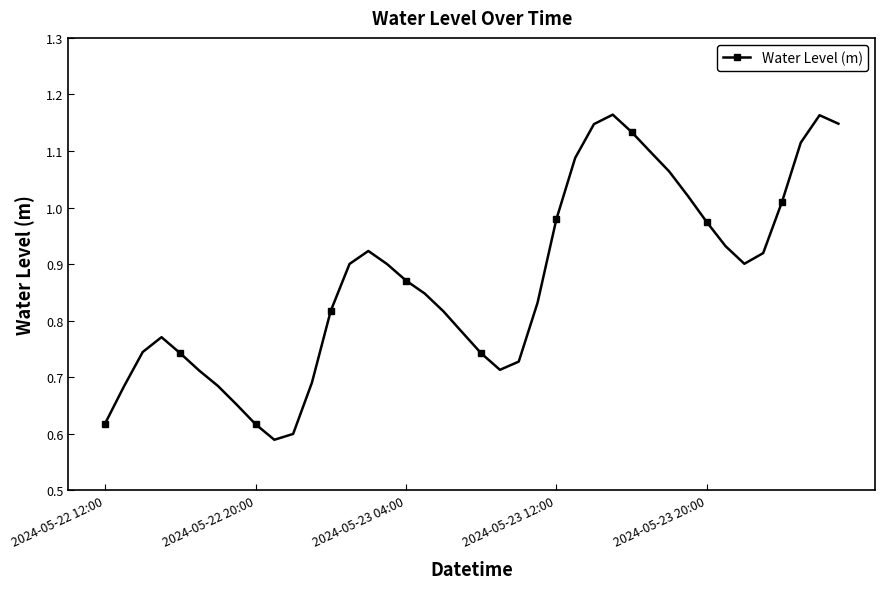

How many lines are shown in the chart?

1